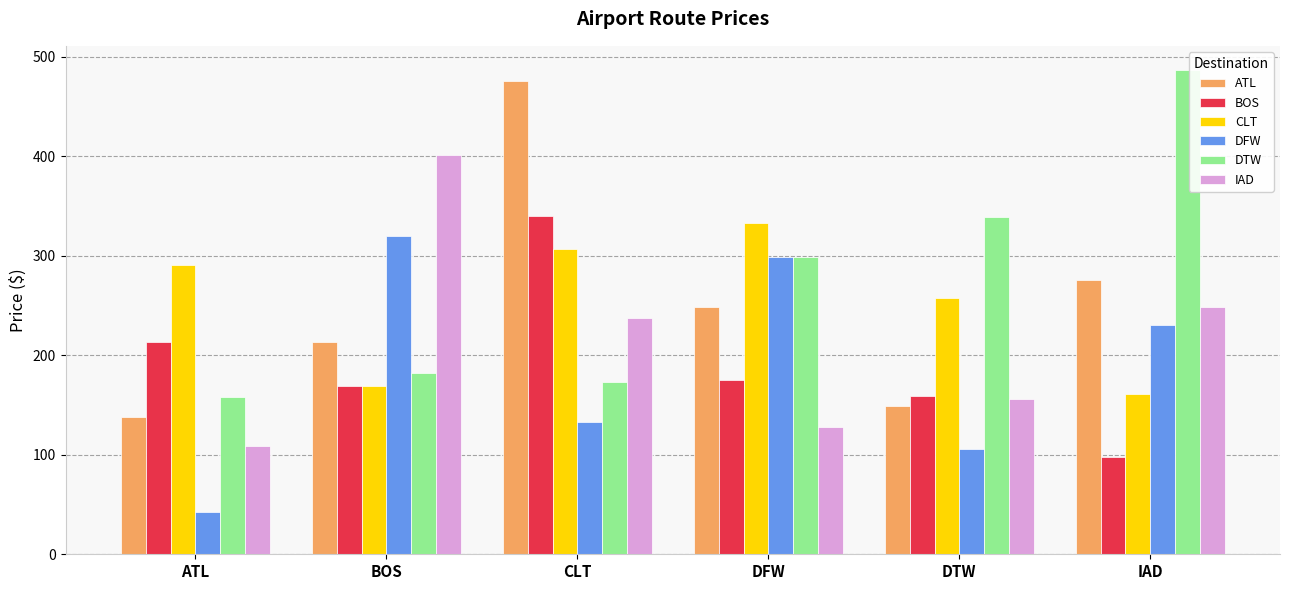

At which category does the chart reach its minimum across all series?

ATL